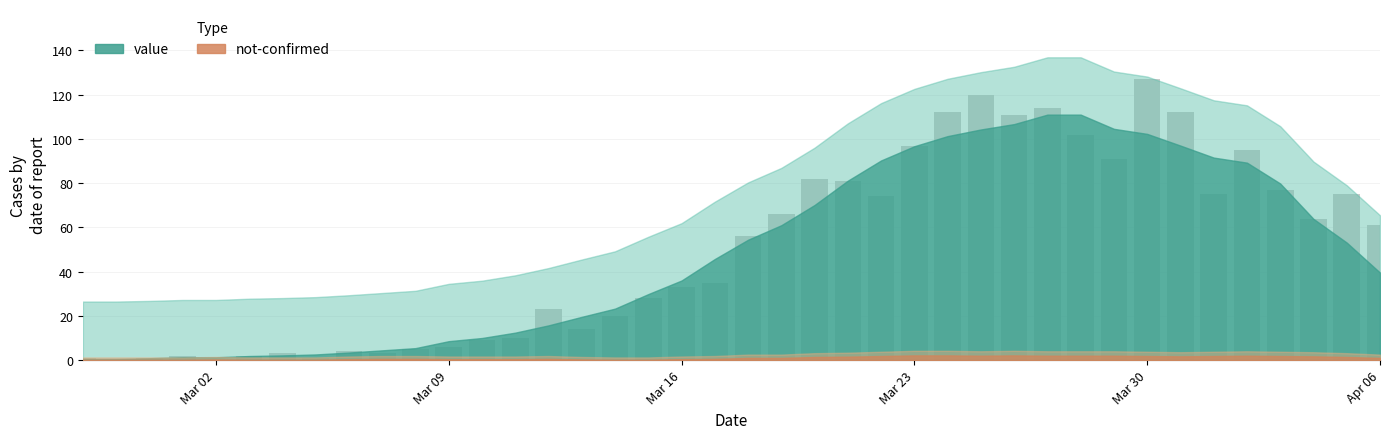

What is the sum of all values?

1992